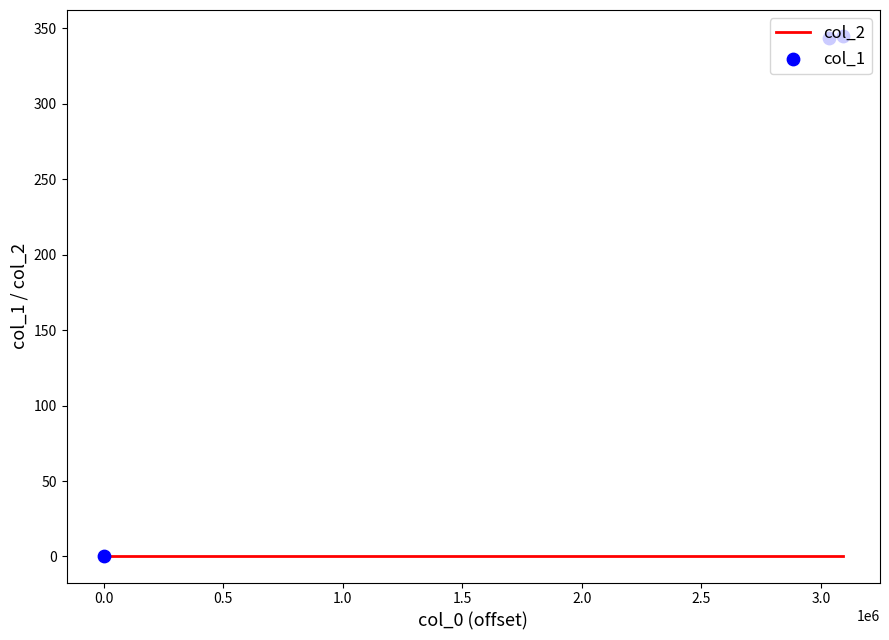

Which series has the largest Y range (max minus min)?

col_1